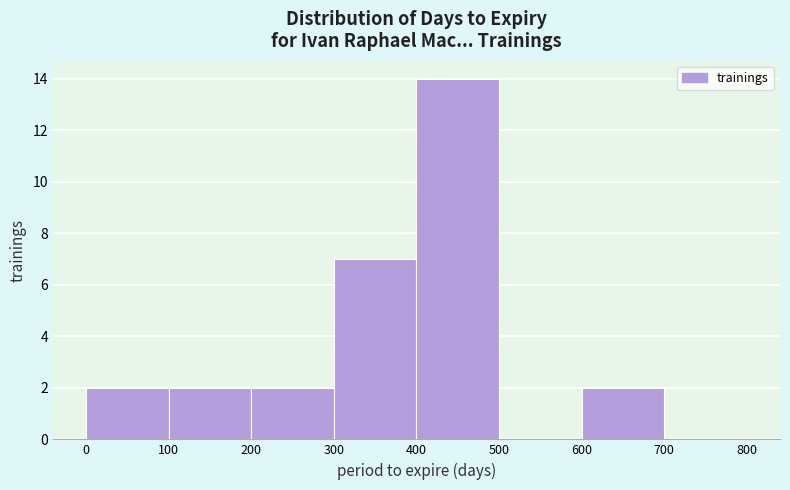

Reading left to right, transcribe this chart: for each bar, give the range it covers on the x-axis and its height. The values are not printed on the chart, so give them approximately, as read against the axis.

0 to 100: 2
100 to 200: 2
200 to 300: 2
300 to 400: 7
400 to 500: 14
500 to 600: 0
600 to 700: 2
700 to 800: 0